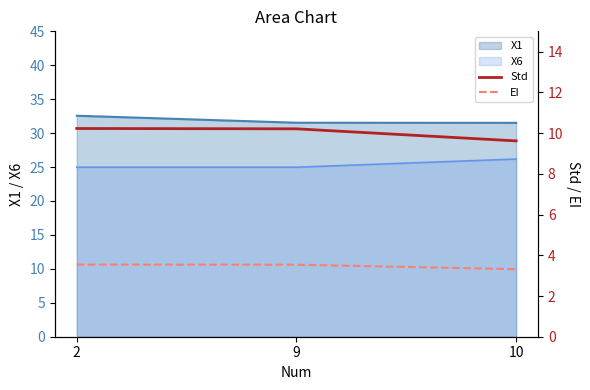

At which label does Std first exceed 10?

2